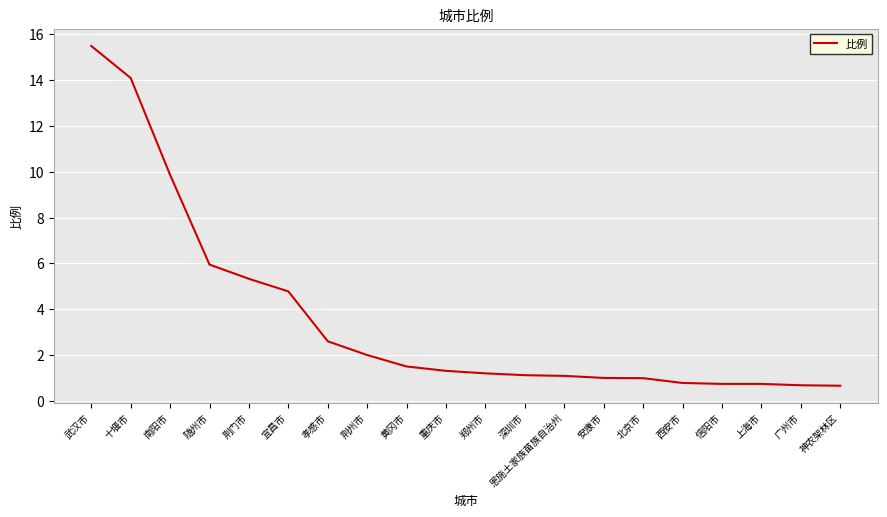

Read the value at 重庆市.

1.3